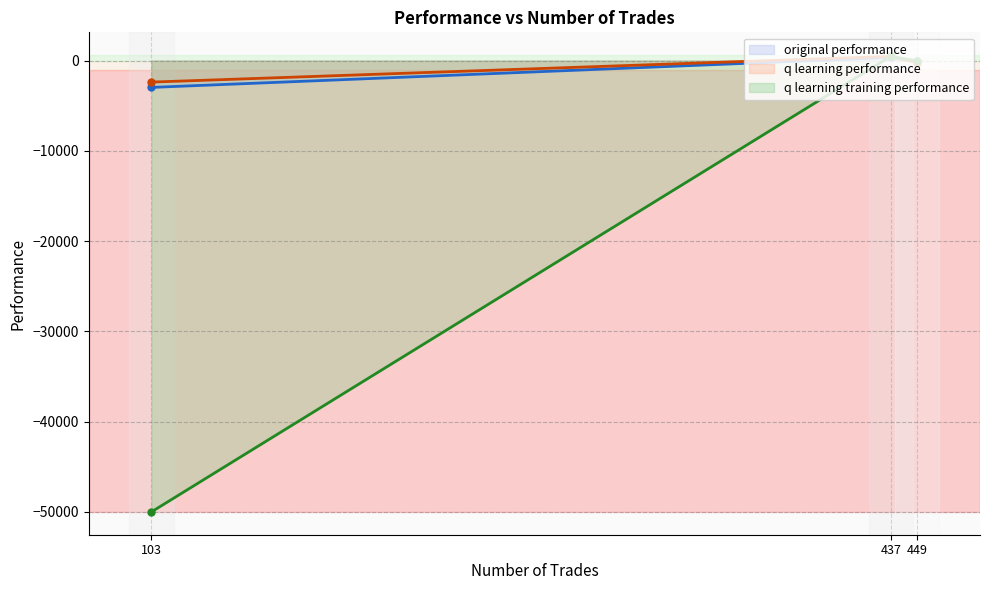

How many lines are shown in the chart?

3